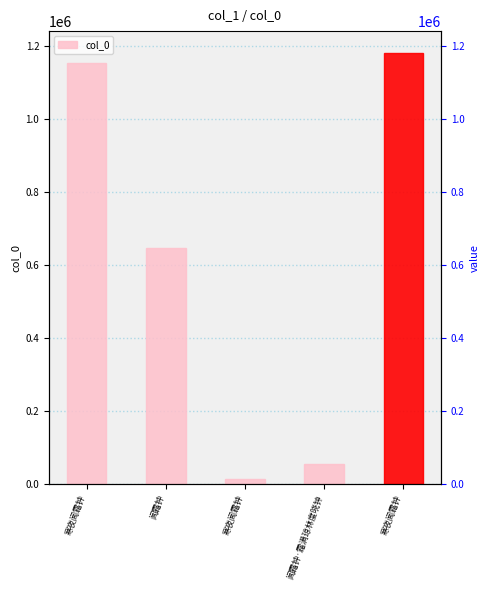

Rank the categories by value from lowest to highest.

寒夜闻霜钟, 闻霜钟·霜满琼林度晓钟, 闻霜钟, 寒夜闻霜钟, 寒夜闻霜钟